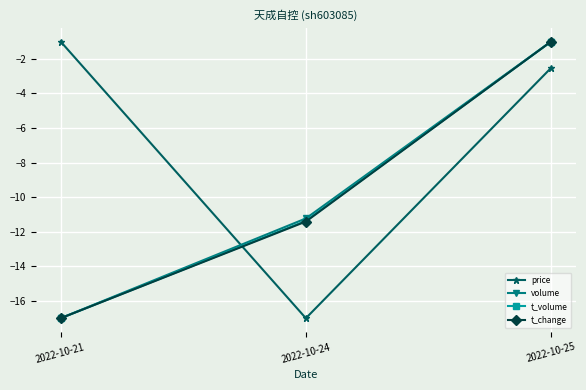

How many data points in t_volume are less than -11?

2